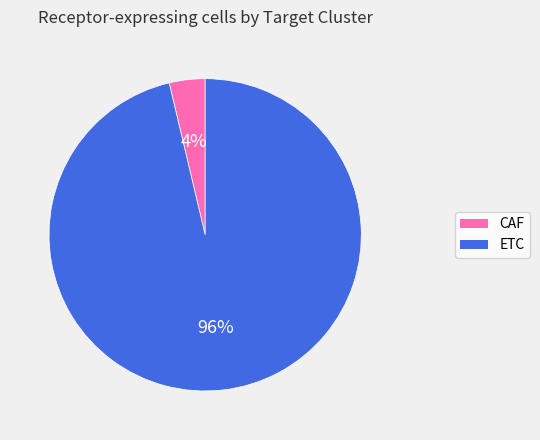

To the nearest percent, what is the combined percentage of ETC and CAF?

100%